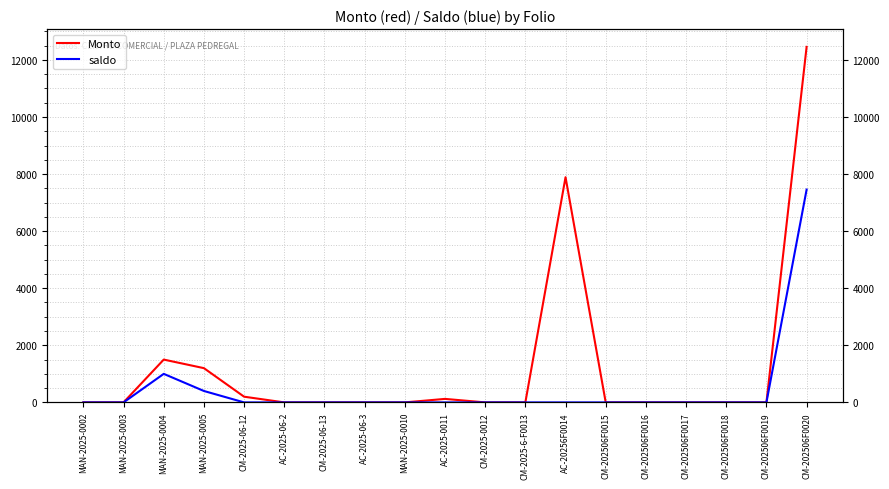

Which series has the largest total across all categories?

Monto